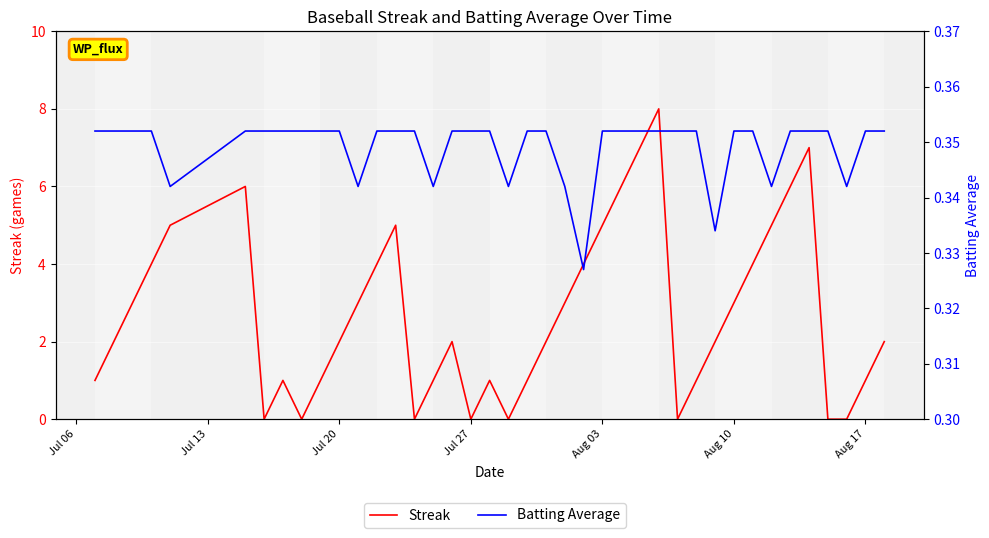

How many series are shown in this chart?

2